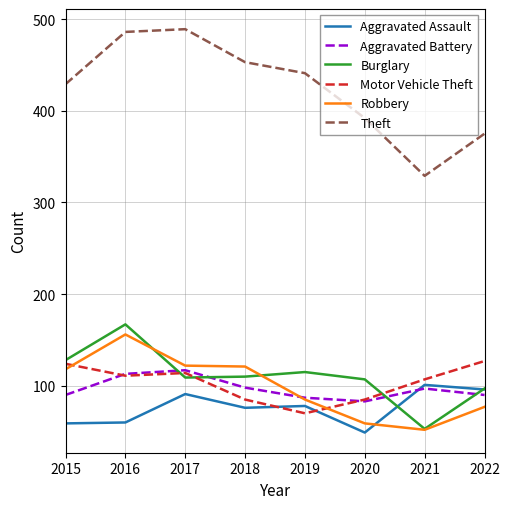

List the series in order of their peak value, highest first.

Theft, Burglary, Robbery, Motor Vehicle Theft, Aggravated Battery, Aggravated Assault